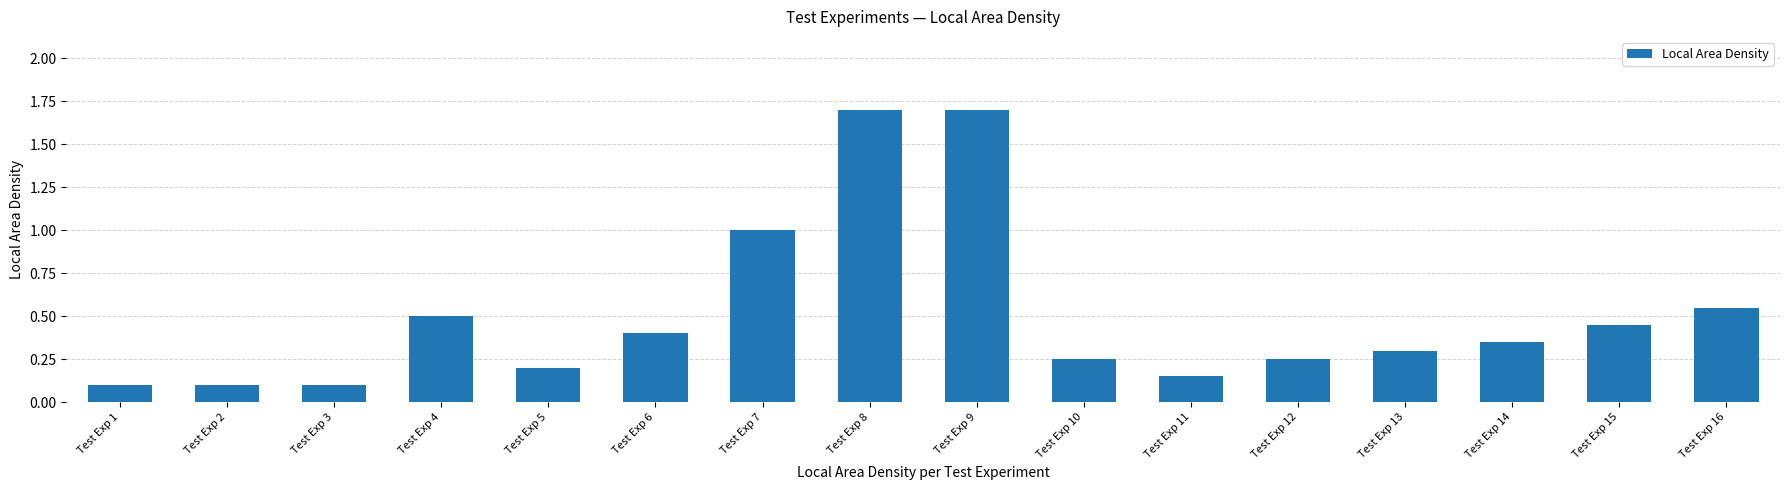

True or false: the data shows 0.2 at Test Exp 14.

False